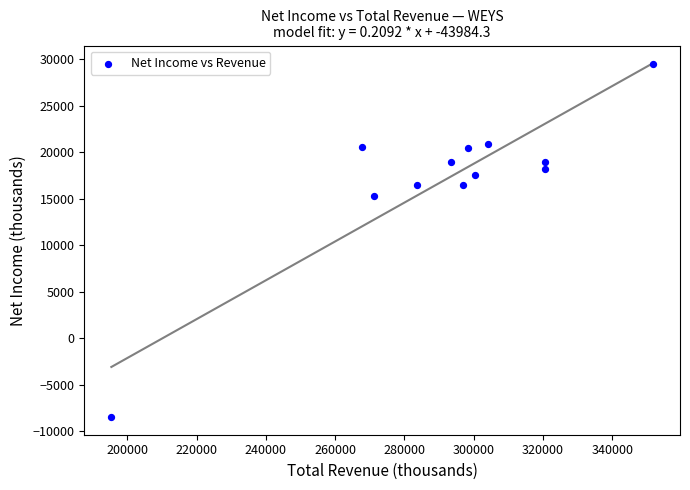

What is the average X value?

291975